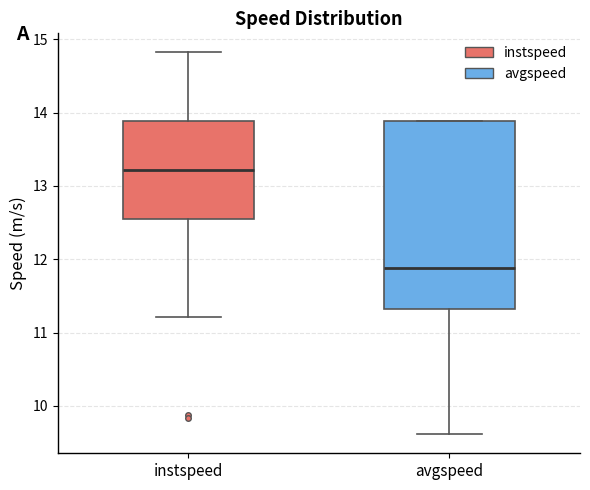

Reading left to right, transcribe this box plot: for each box, give where its median line is, the range the box spans, and where its two whiskers end, as read against the y-axis. The values are not printed on the chart, so give them approximately, as read against the axis.

instspeed: median 13.2, box 12.5 to 13.9, whiskers 11.2 to 14.8
avgspeed: median 11.9, box 11.3 to 13.9, whiskers 9.6 to 13.9